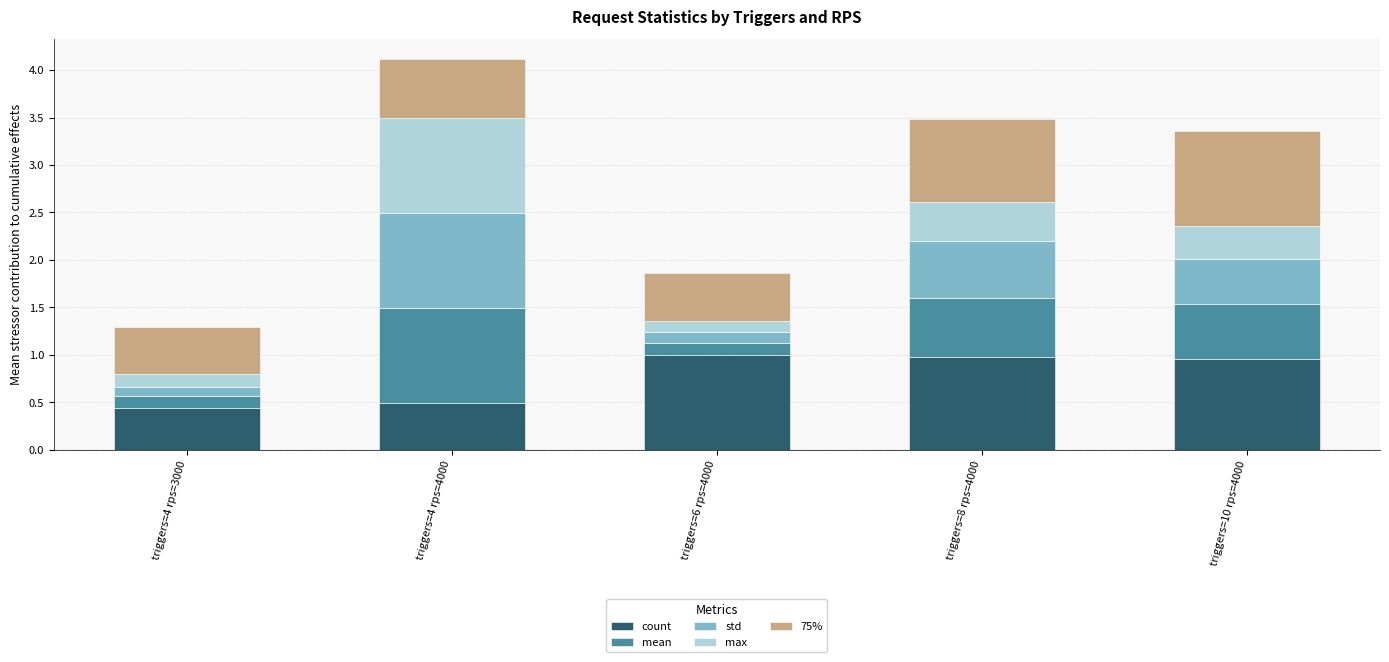

What is the sum of the count values at triggers=6 rps=4000 and triggers=4 rps=3000?

1.4